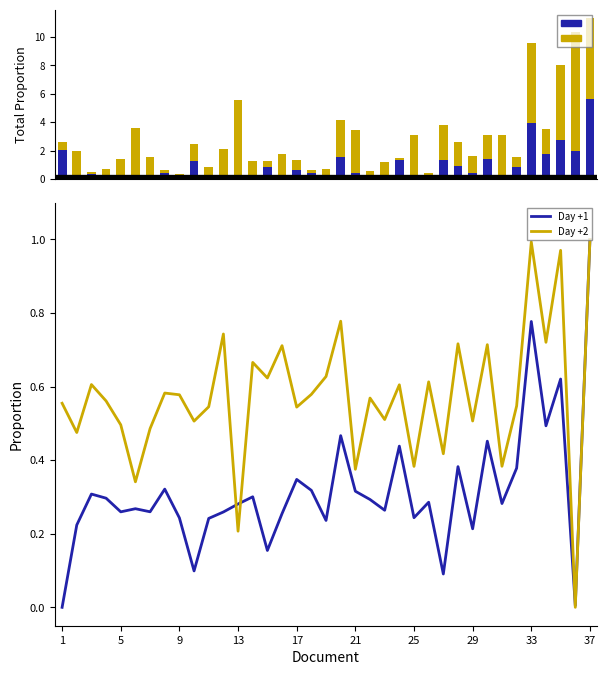

At which label does Day +1 reach its minimum?

1